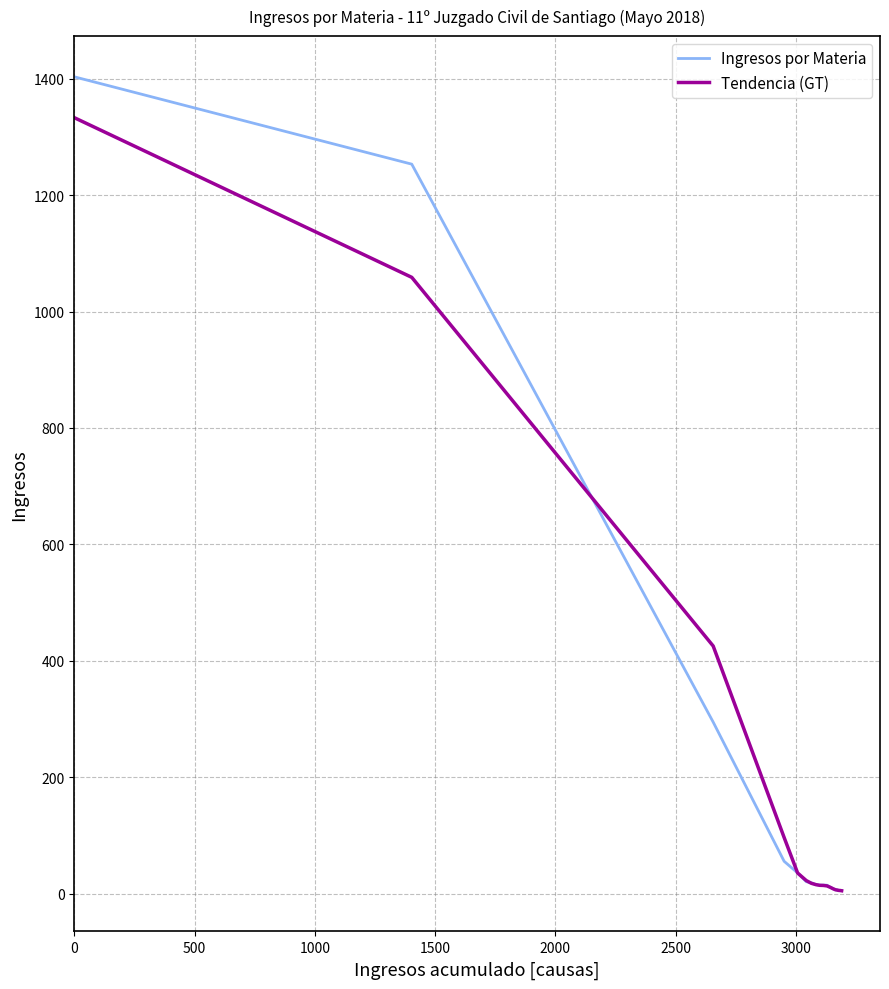

Rank the series by their maximum value, from highest to lowest.

Ingresos por Materia, Tendencia (GT)